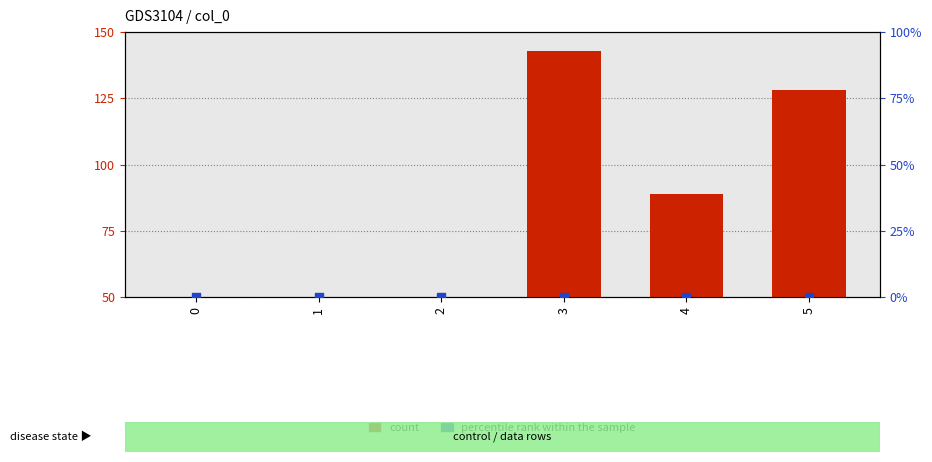

Which series contains the highest Y value?

count